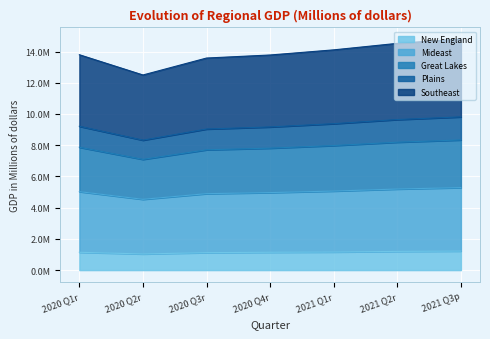

True or false: Mideast and Plains intersect in this chart.

False